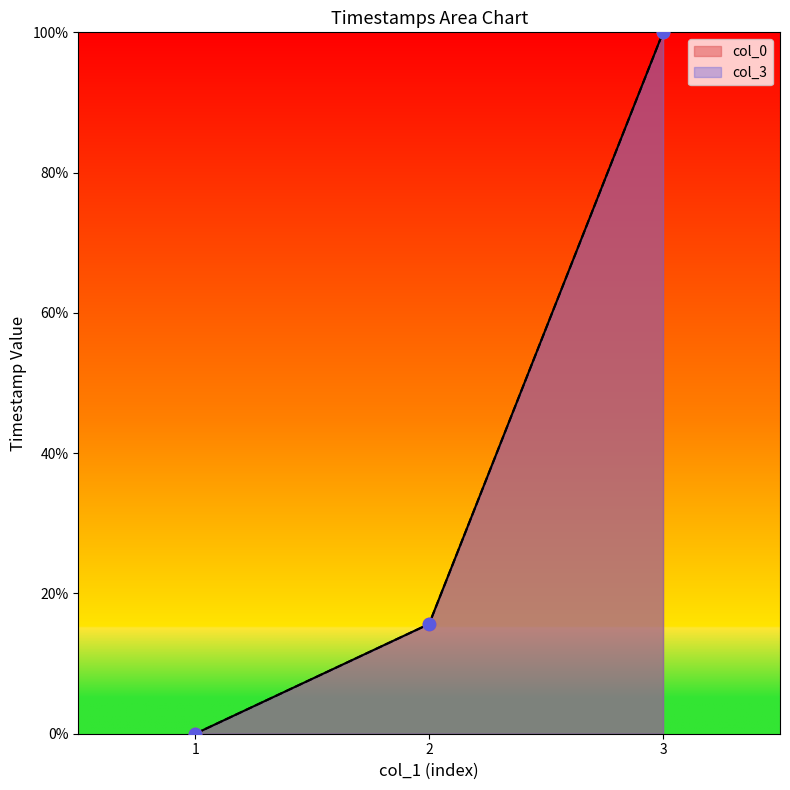

What are all the series names shown in the legend?

col_0, col_3